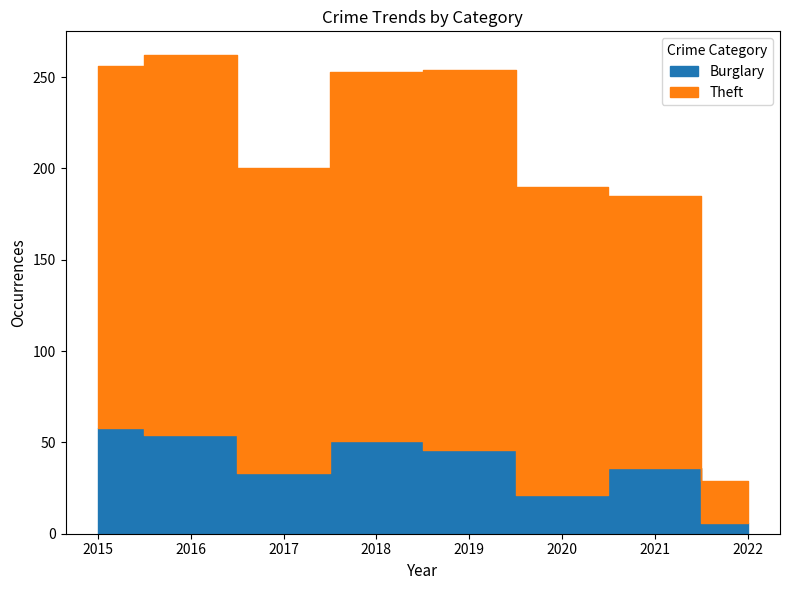

True or false: Burglary and Theft cross at least once.

False